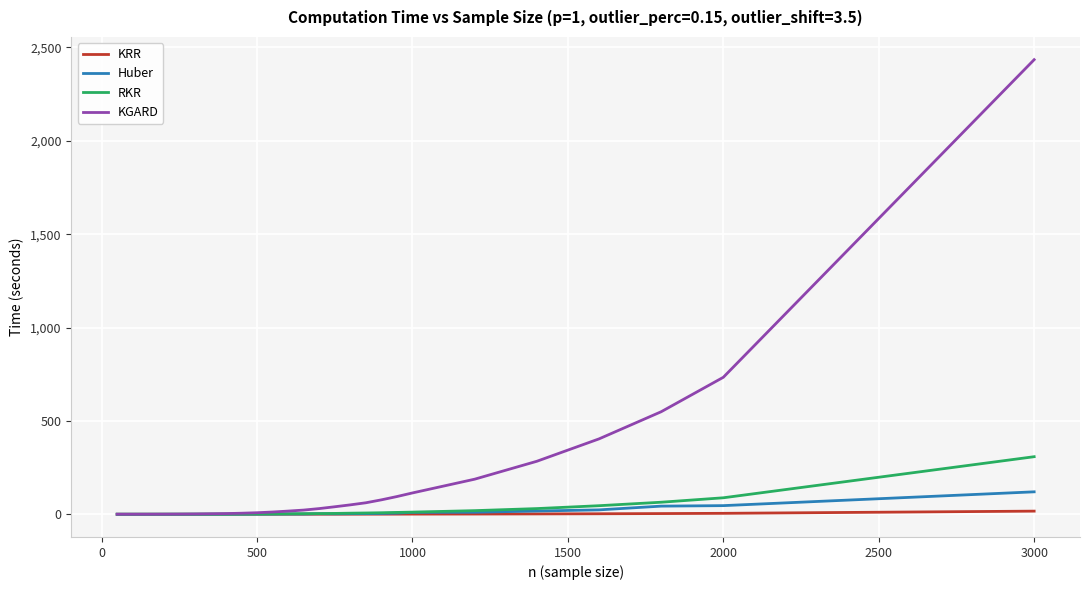

What is the maximum value for Huber?

120.2